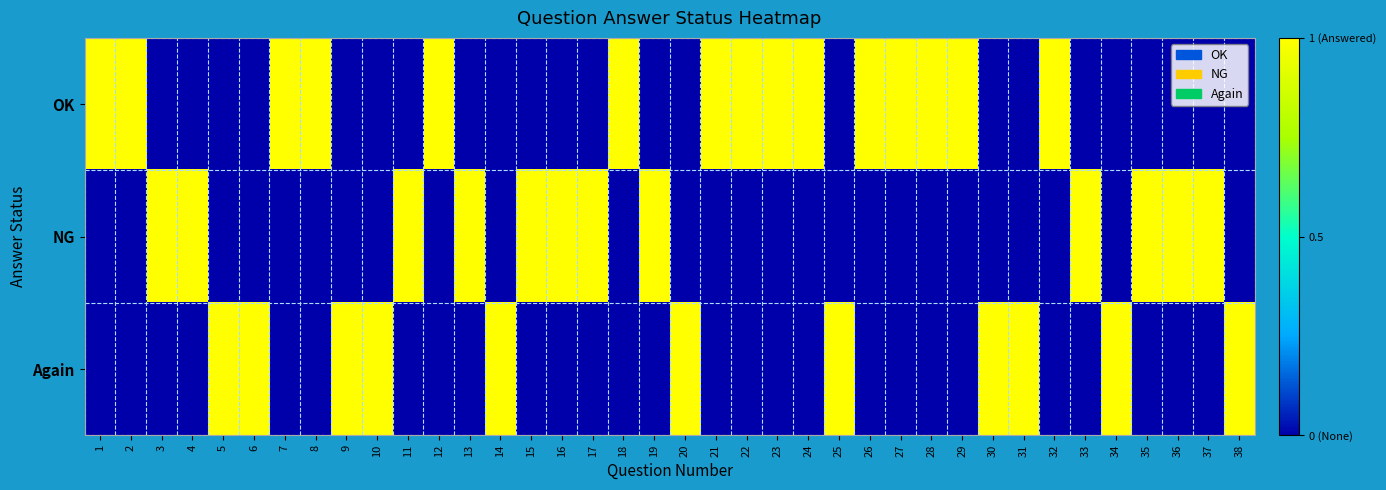

How many categories are shown in the chart?

38